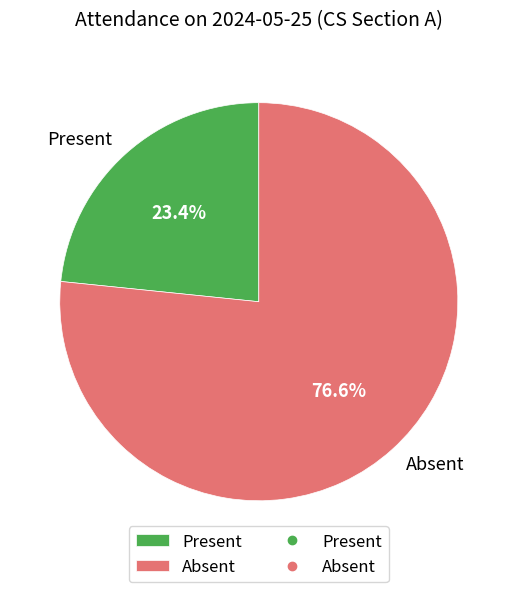

Which slice represents more than half of the pie?

Absent